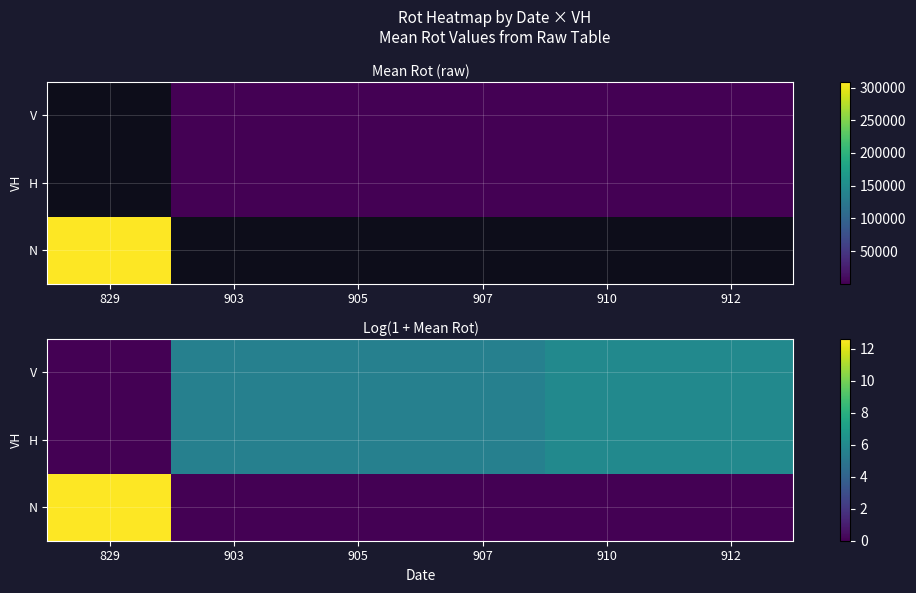

At how many categories does at least one series exceed 2?

6